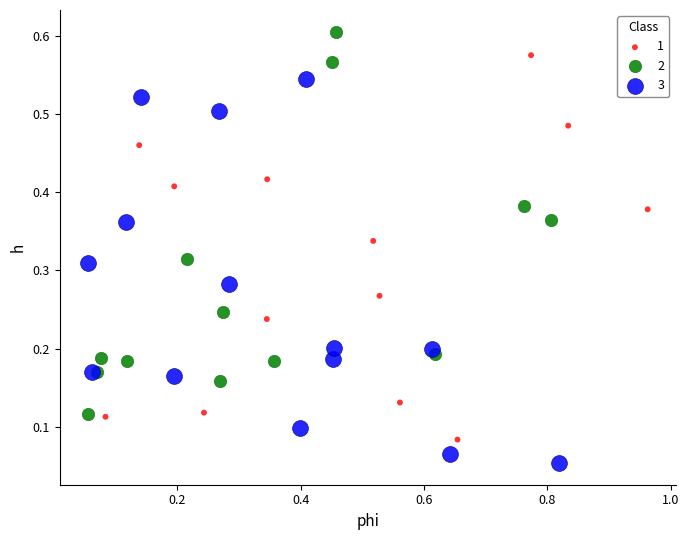

Which series reaches the minimum Y coordinate?

3